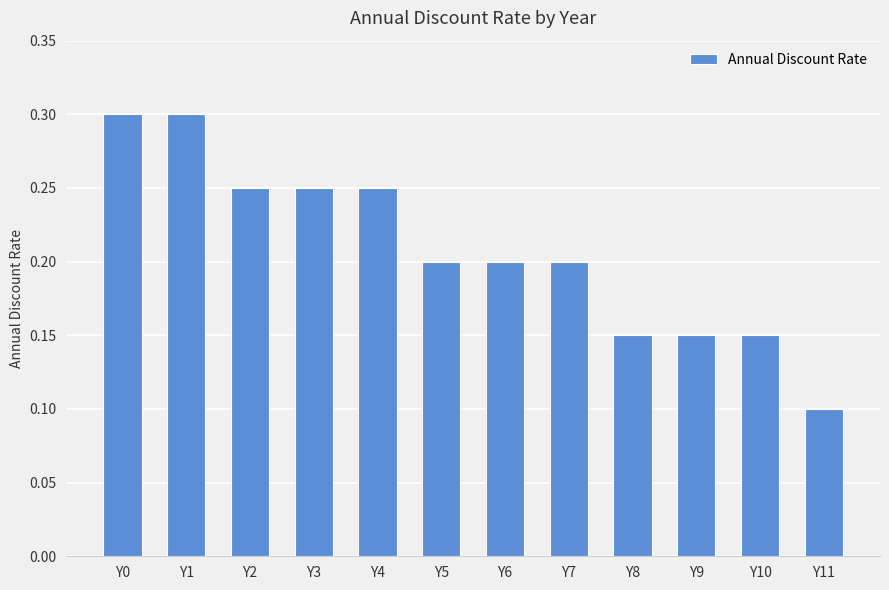

Does the chart contain any negative values?

No